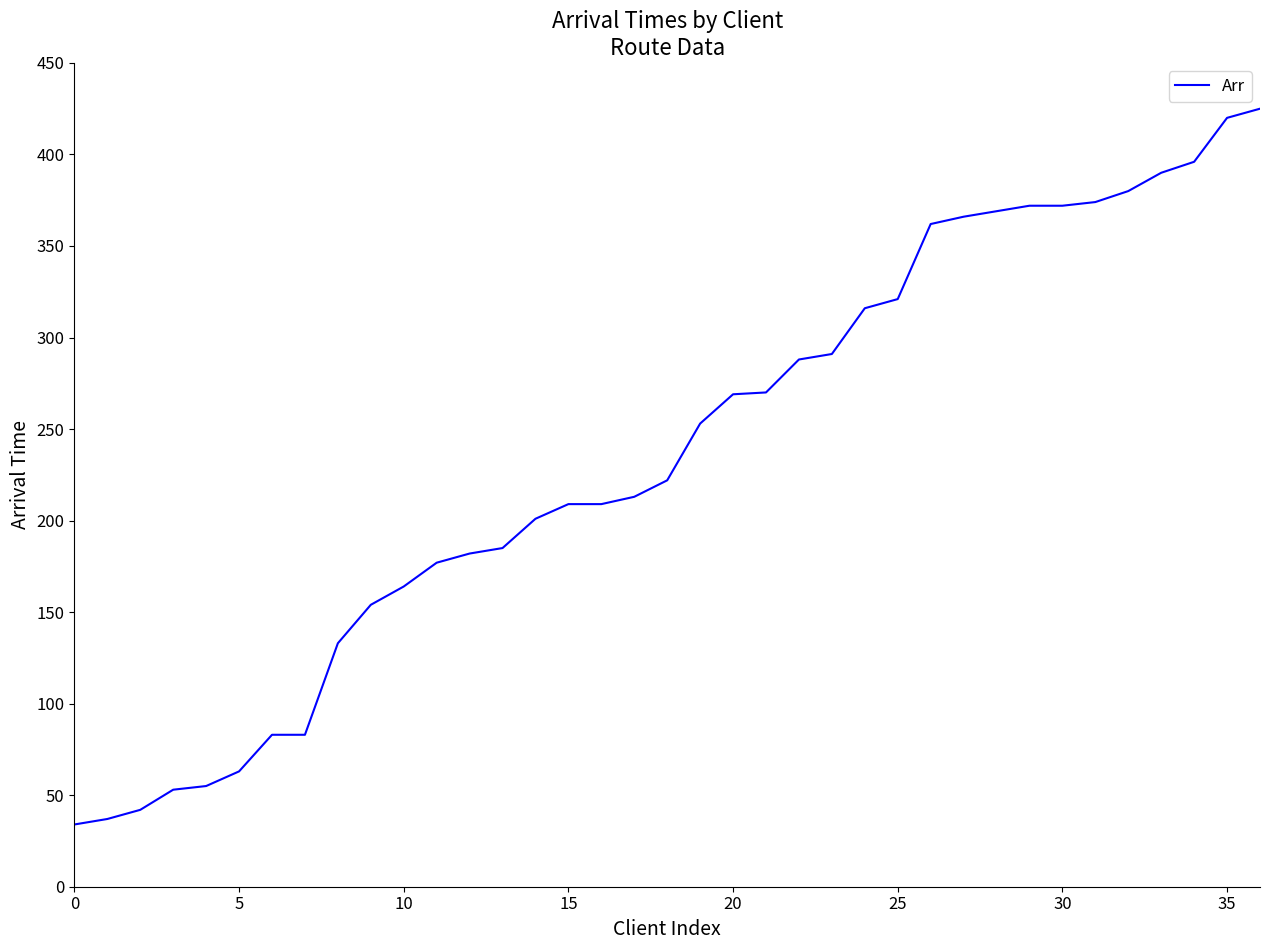

What is the difference between the maximum and second lowest values?

388